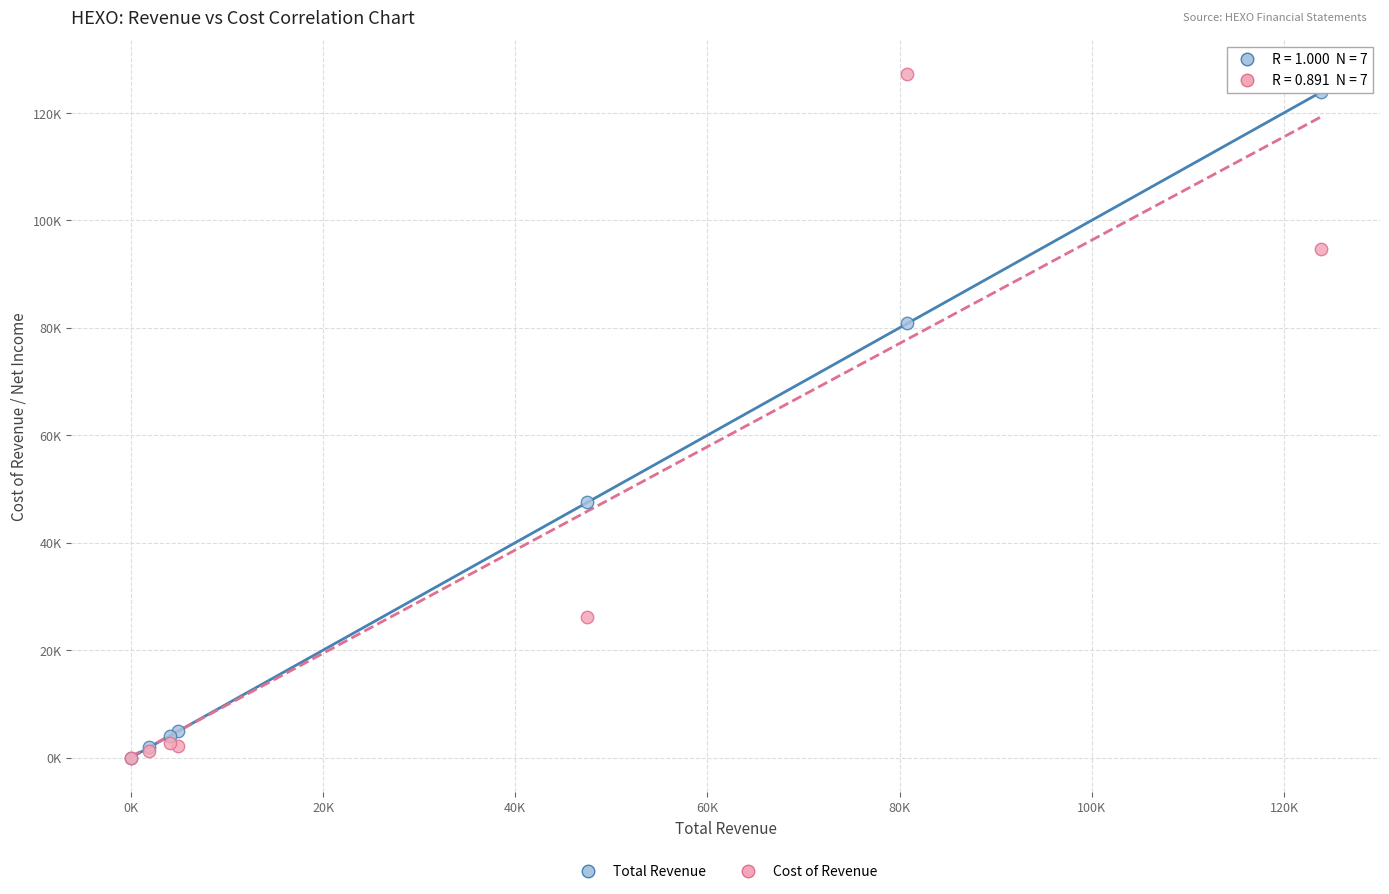

What are all the series names shown in the legend?

Total Revenue, Cost of Revenue